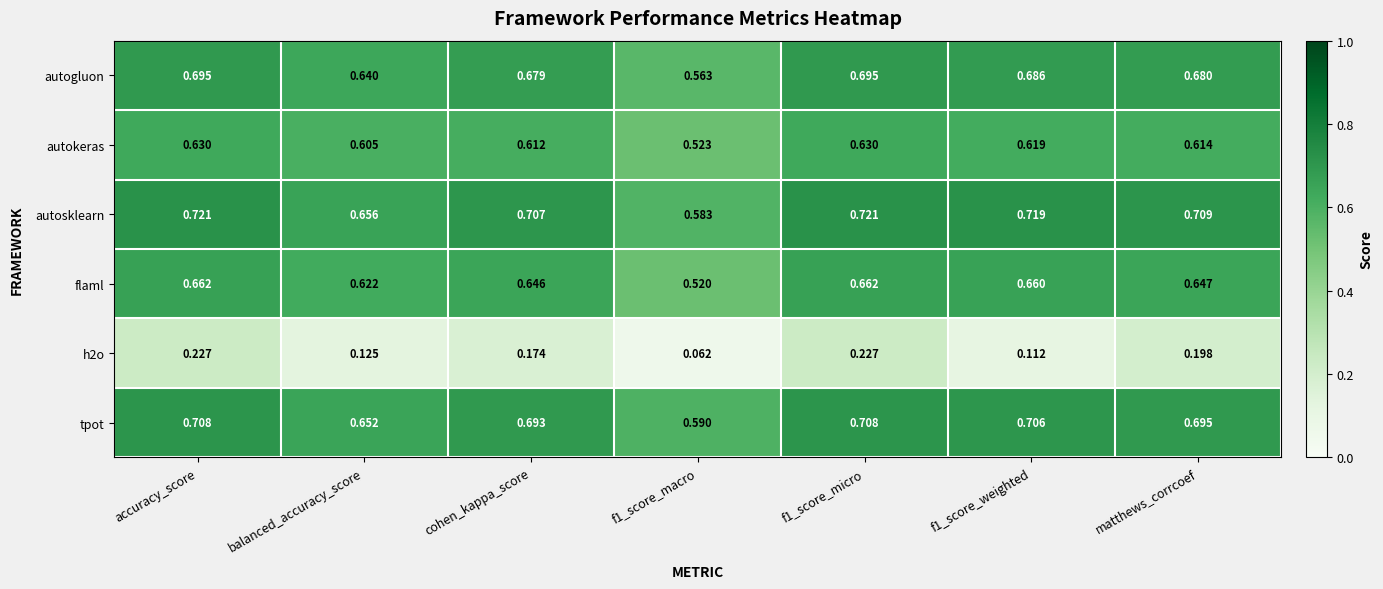

Between balanced_accuracy_score and f1_score_weighted, which series saw the biggest shift?

autosklearn